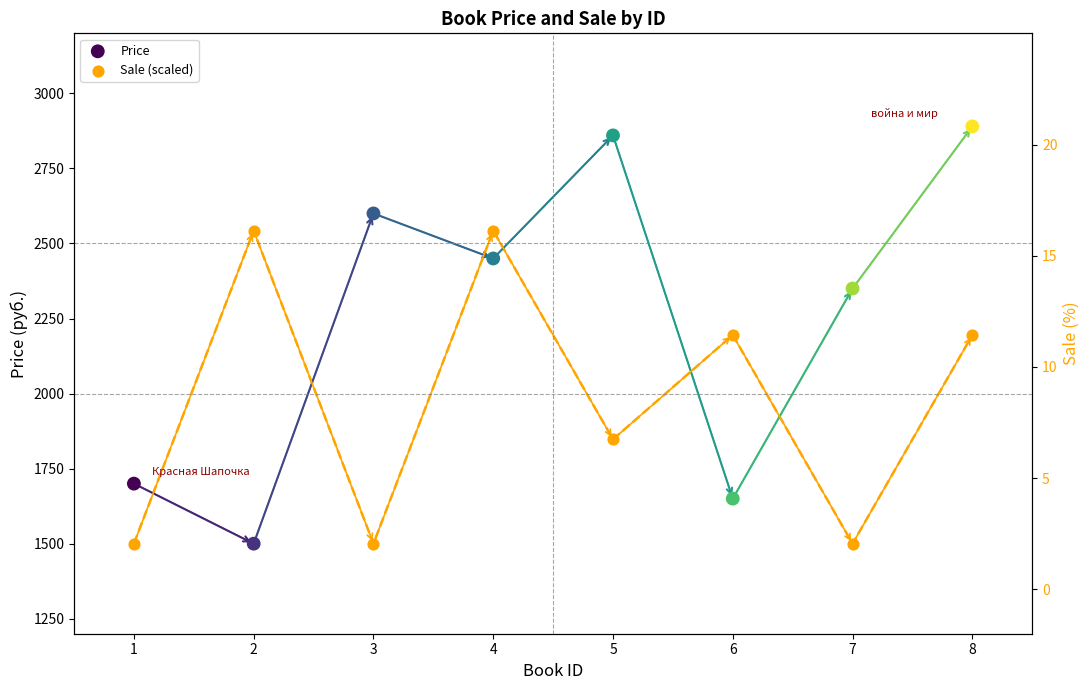

Is the value of Sale (scaled) at 2 greater than the value of Price at 2?

Yes